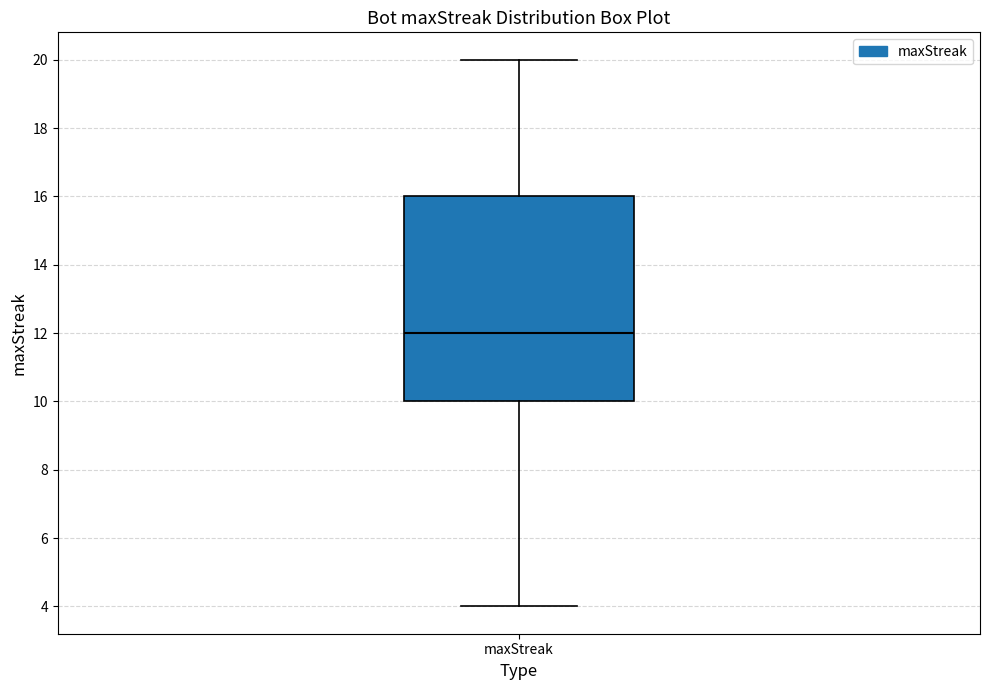

Read this box plot against the y-axis: the position of the median line, the range covered by the box, and the ends of both whiskers. The values are not printed on the chart, so give them approximately, as read against the axis.

median 12, box 10 to 16, whiskers 4 to 20